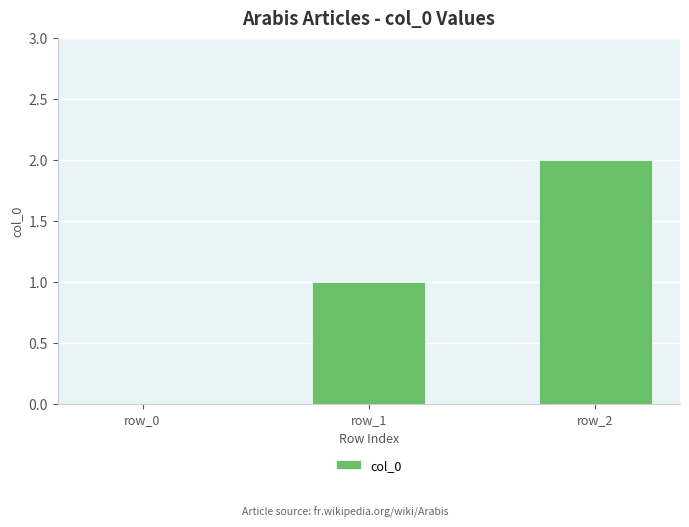

What is the sum of all values?

3